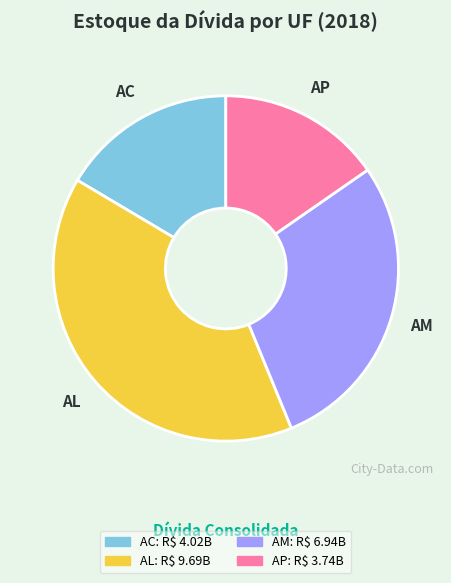

Which has a higher value, AC or AL?

AL